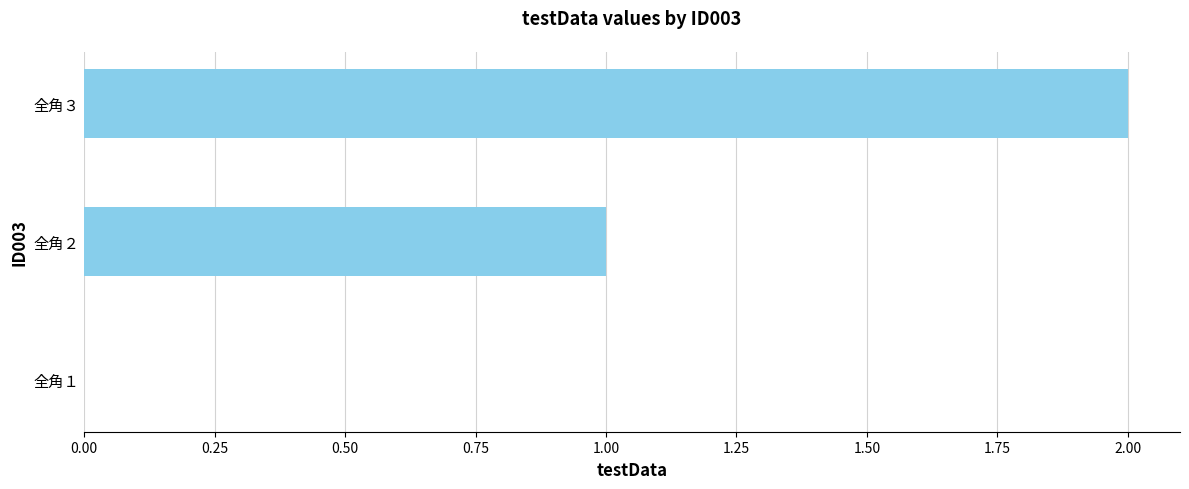

Is it true that the value at 全角１ is 0?

True